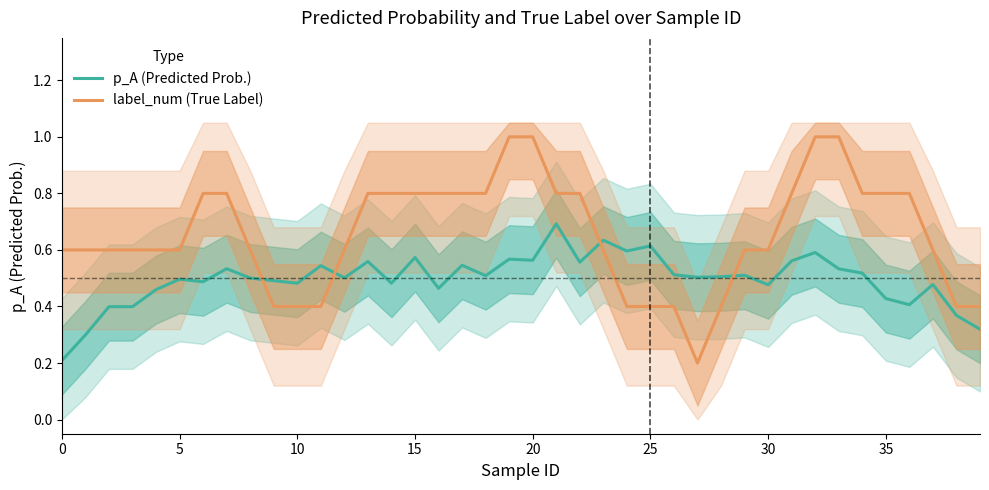

Between 10 and 16, which series saw the biggest shift?

label_num (True Label)